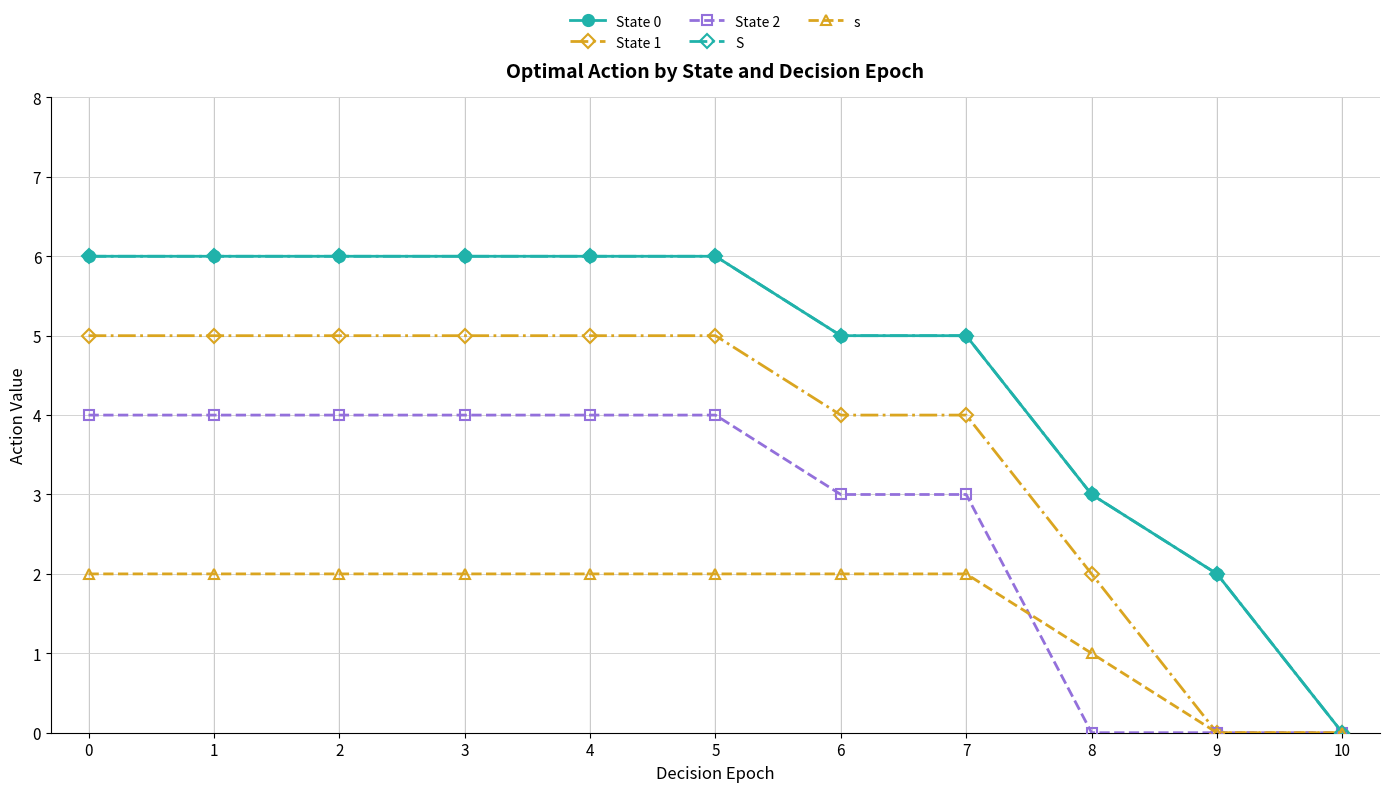

Does the chart have visible grid lines?

Yes